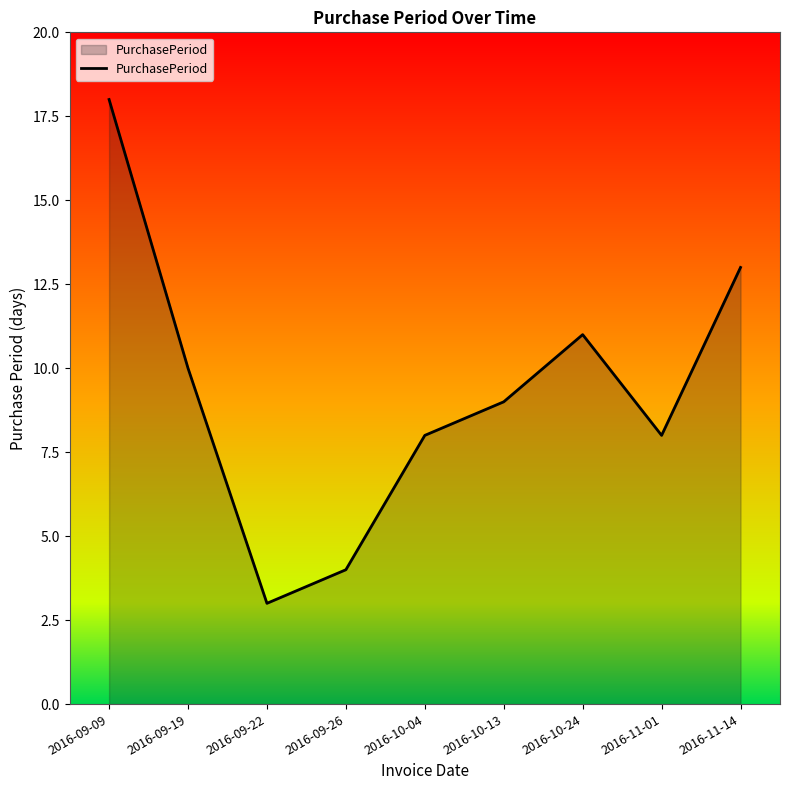

What position from the right is 2016-11-01?

2